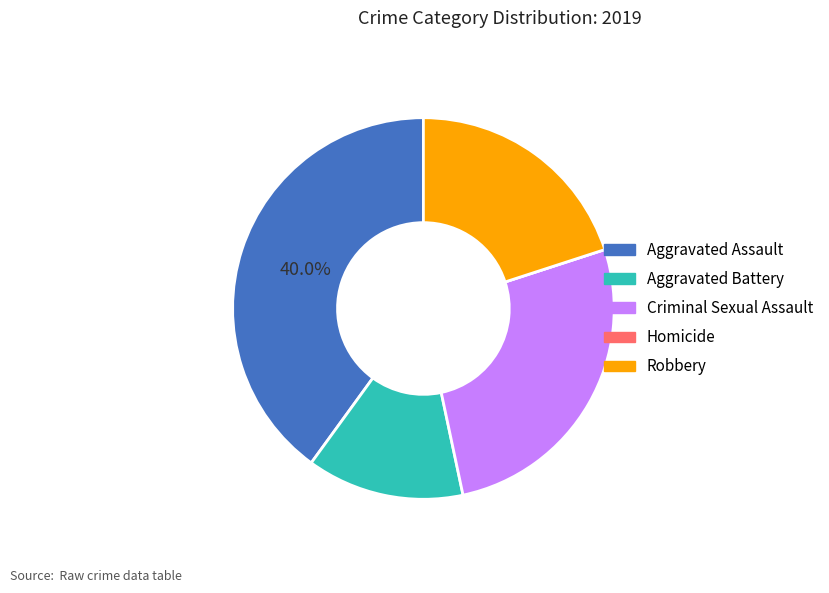

Between Aggravated Assault and Aggravated Battery, which is larger?

Aggravated Assault